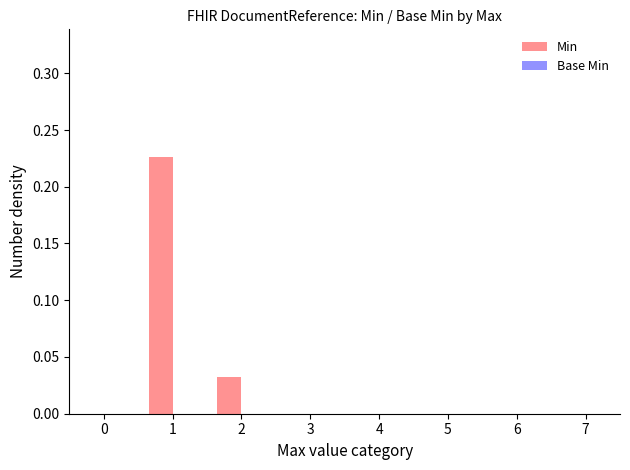

What is the sum of all values?

0.3